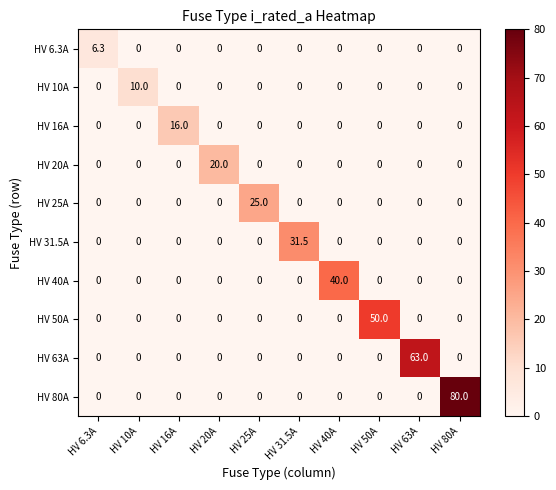

What is the difference between the maximum and minimum values in the HV 50A series?

50.0